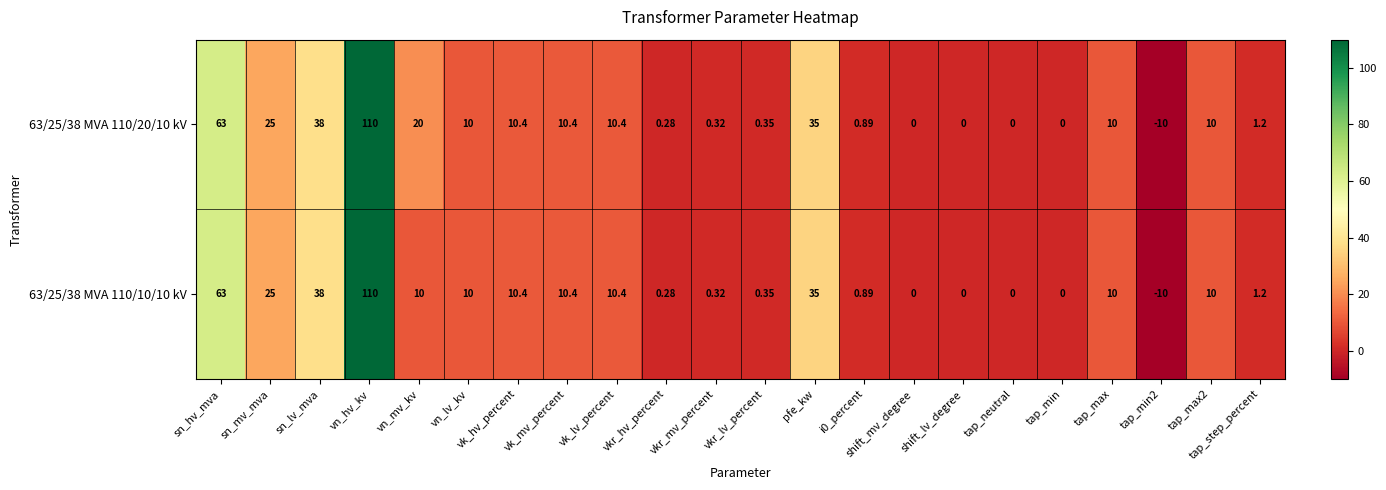

Is the value of 63/25/38 MVA 110/10/10 kV at vk_lv_percent greater than the value of 63/25/38 MVA 110/20/10 kV at sn_mv_mva?

No